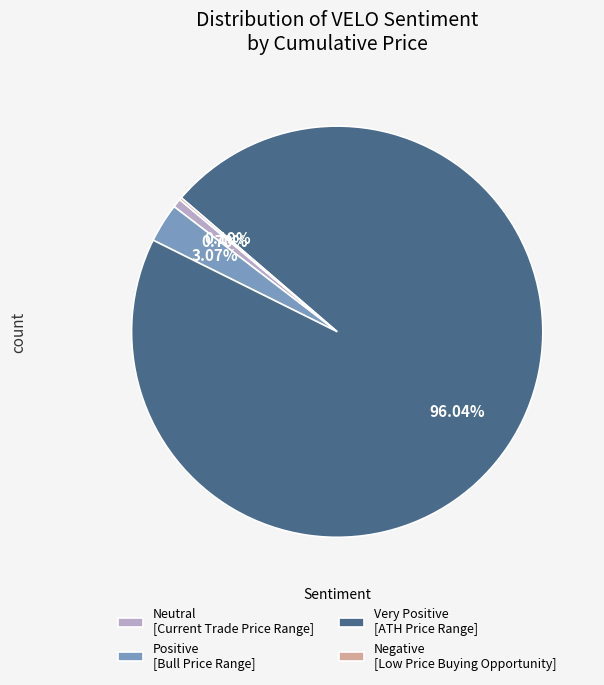

What is the largest slice in the pie chart?

Very Positive [ATH Price Range]